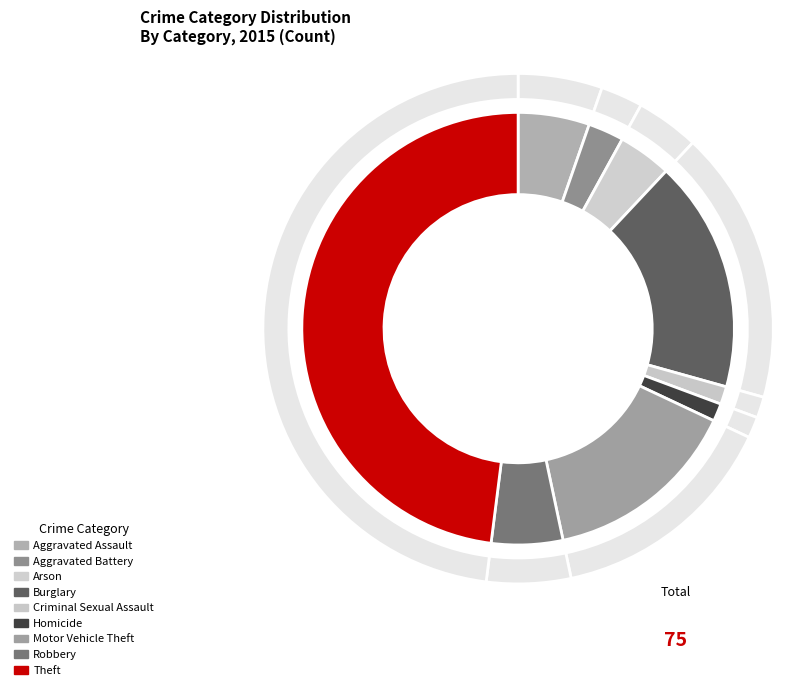

What is the ratio of the value at Aggravated Battery to the value at Burglary?

0.2